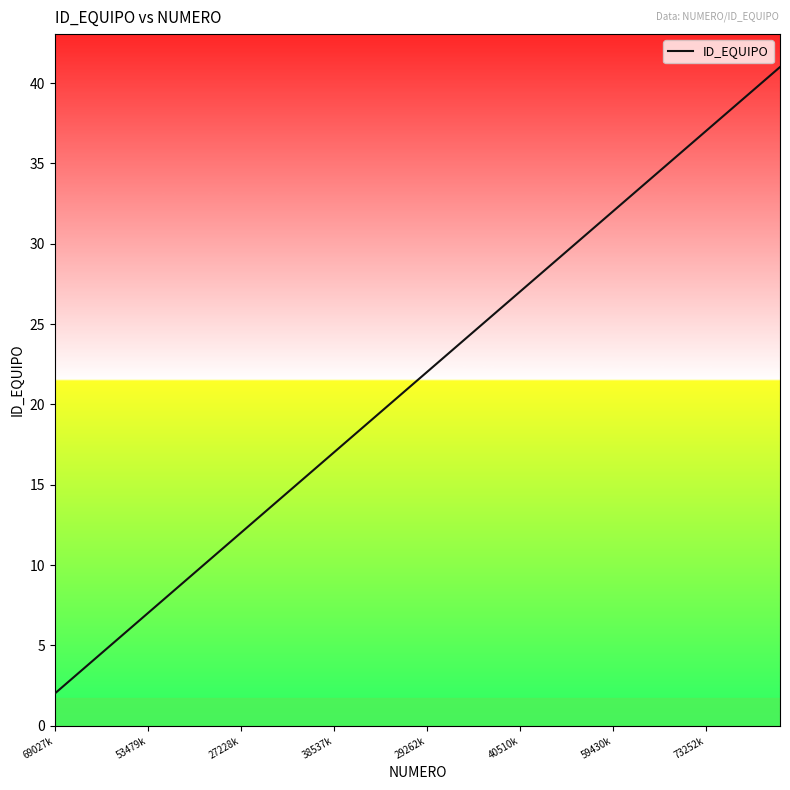

True or false: the data has more than 1 interior local peaks.

False